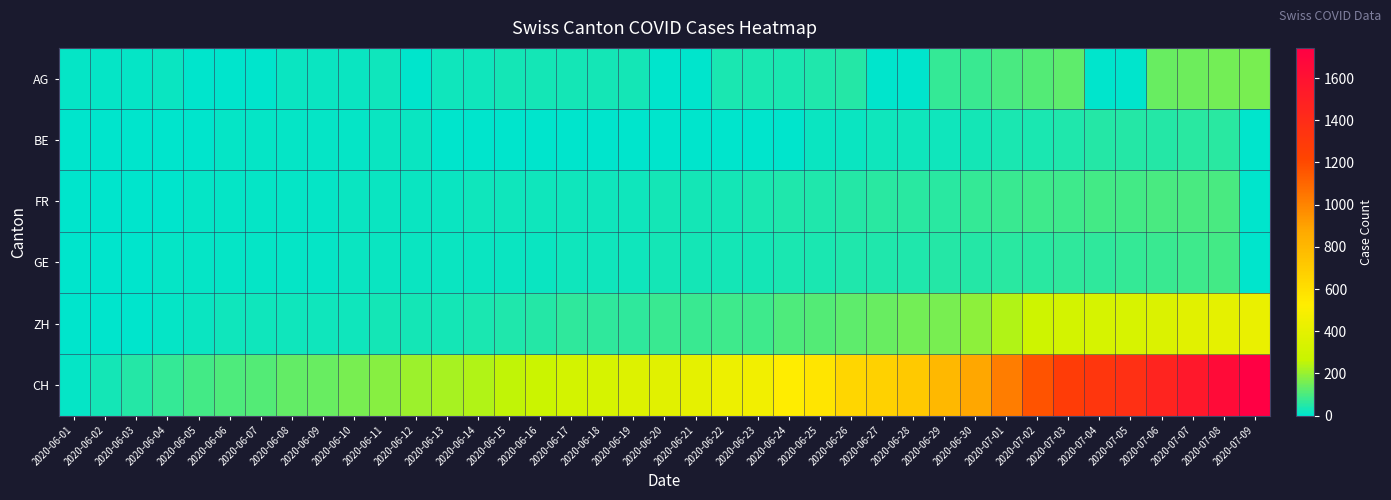

At how many categories does at least one series exceed 353?

21